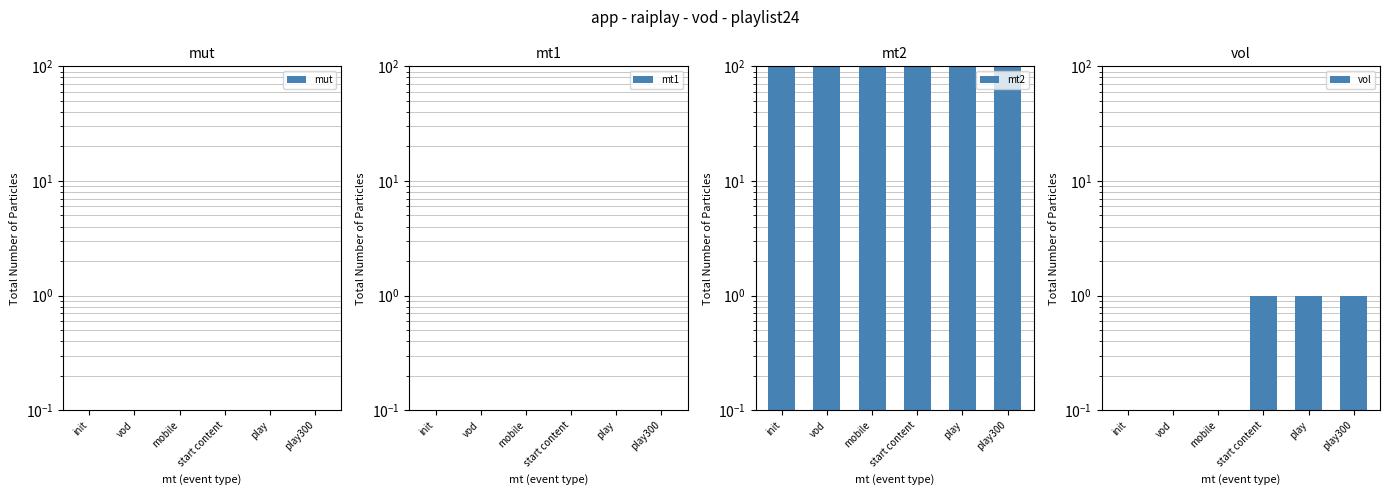

Which has a higher value, play or init?

play